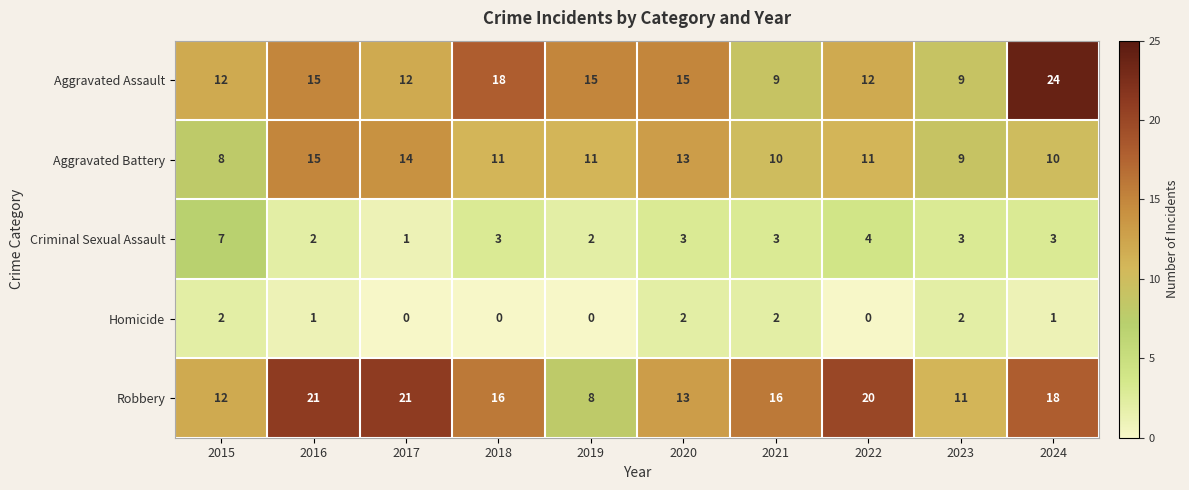

Is it true that Robbery equals 10 at 2021?

False